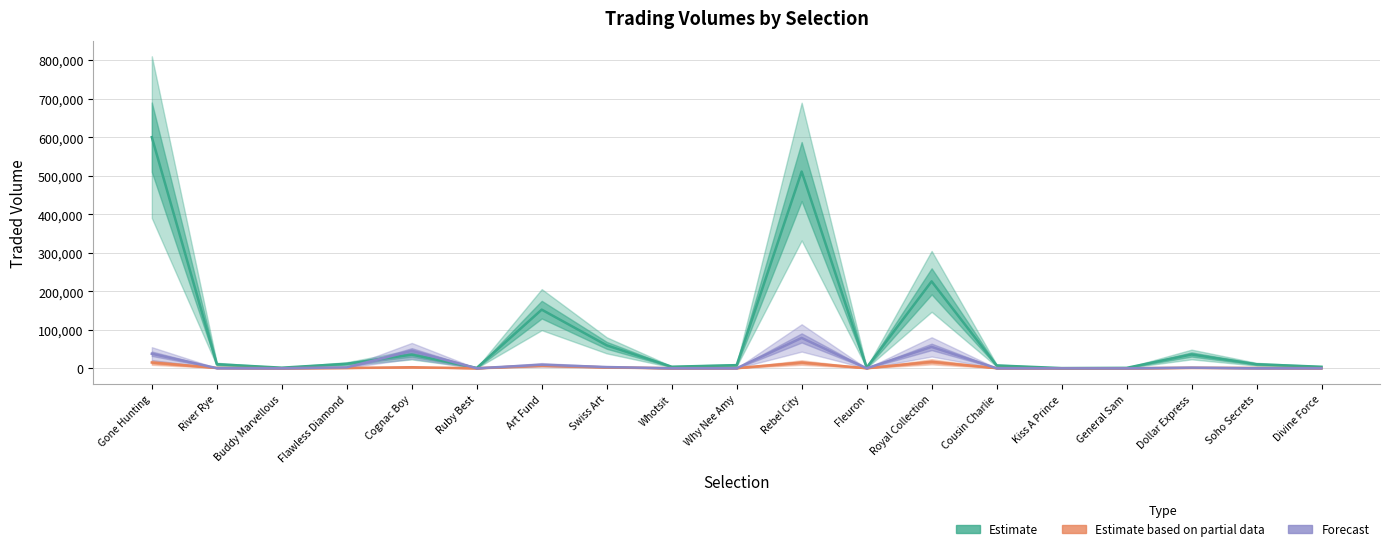

How many values in the MORNINGTRADEDVOL (Partial data) series exceed 828?

10